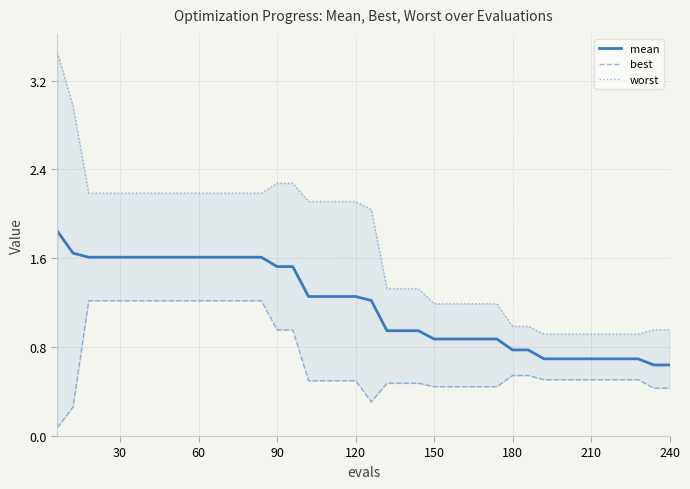

Rank the series by their maximum value, from lowest to highest.

best, mean, worst